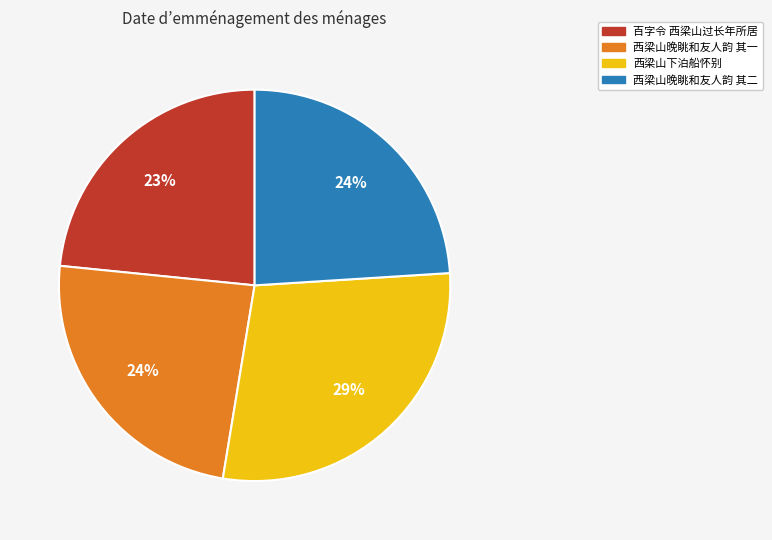

Is 西梁山晚眺和友人韵 其一 the majority of the pie?

No